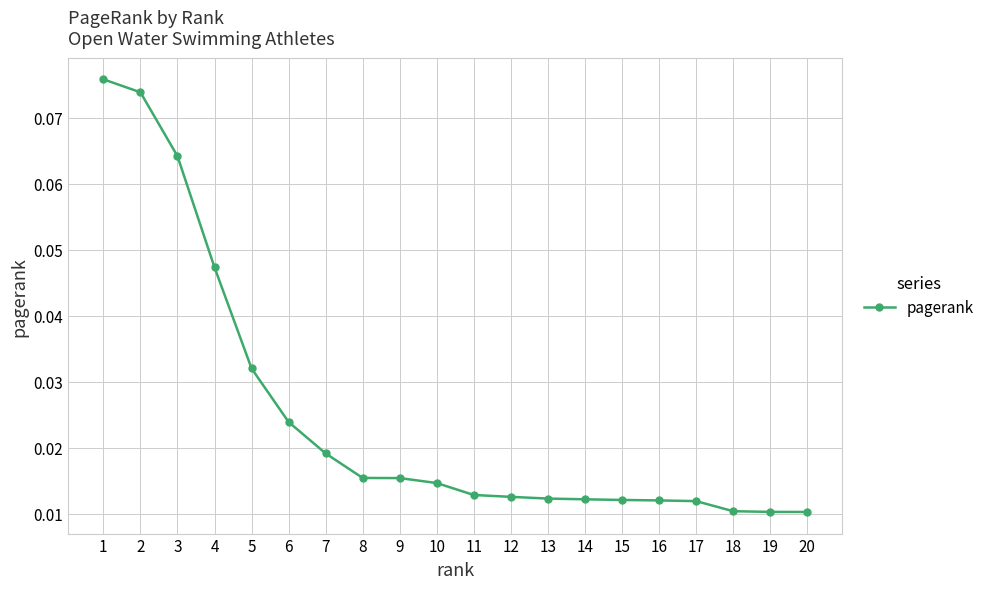

Which has a higher value, 2 or 16?

2